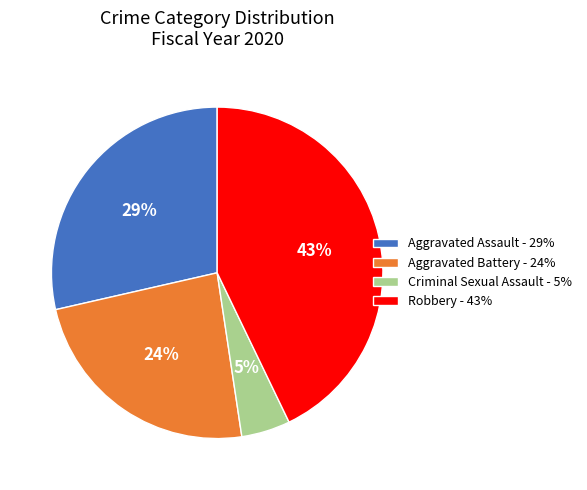

To the nearest percent, what portion does Criminal Sexual Assault represent?

5%